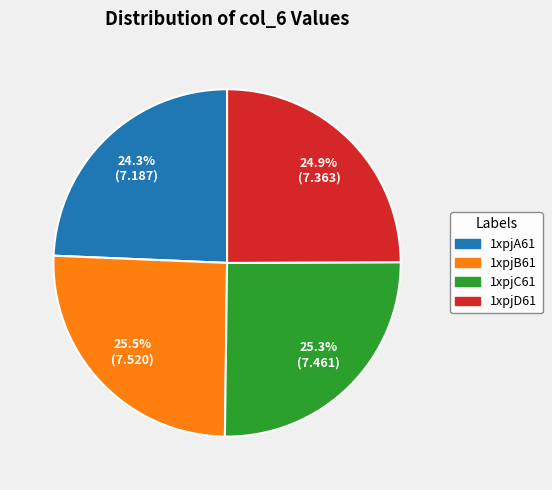

What percentage is the 1xpjC61 slice, to the nearest percent?

25%